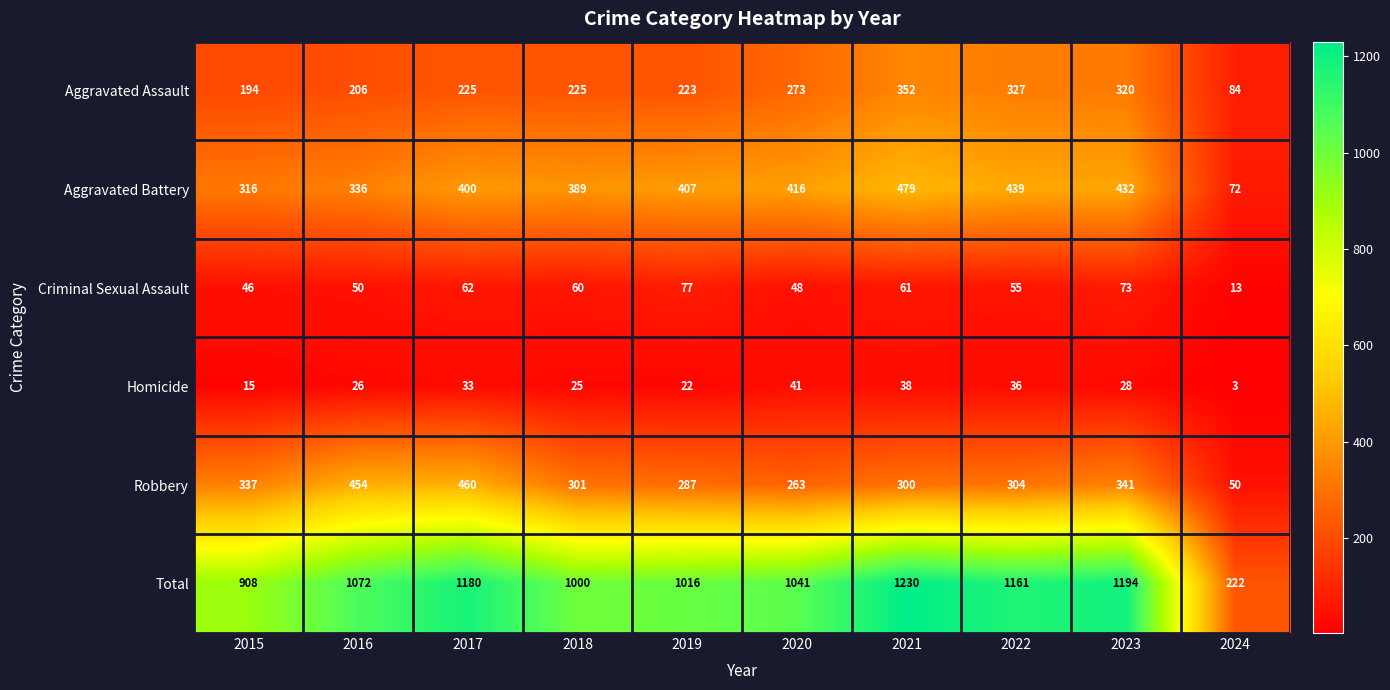

At which label is Robbery closest to 255?

2020